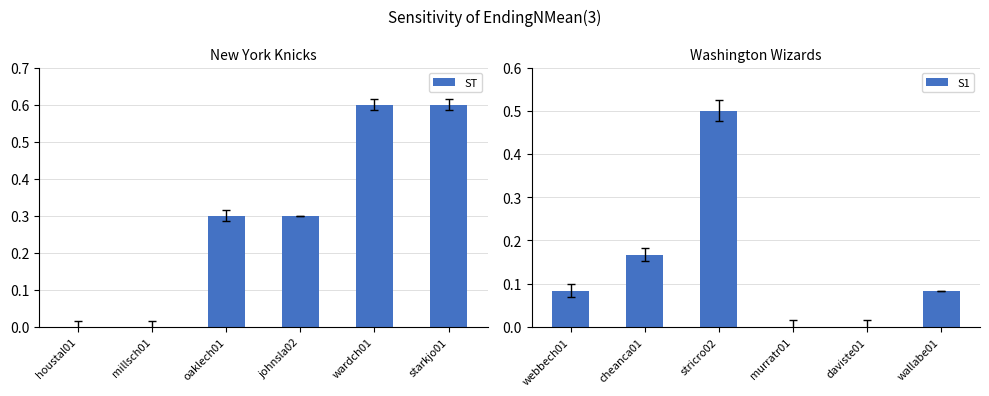

What is the average value of the S1 series?

0.1